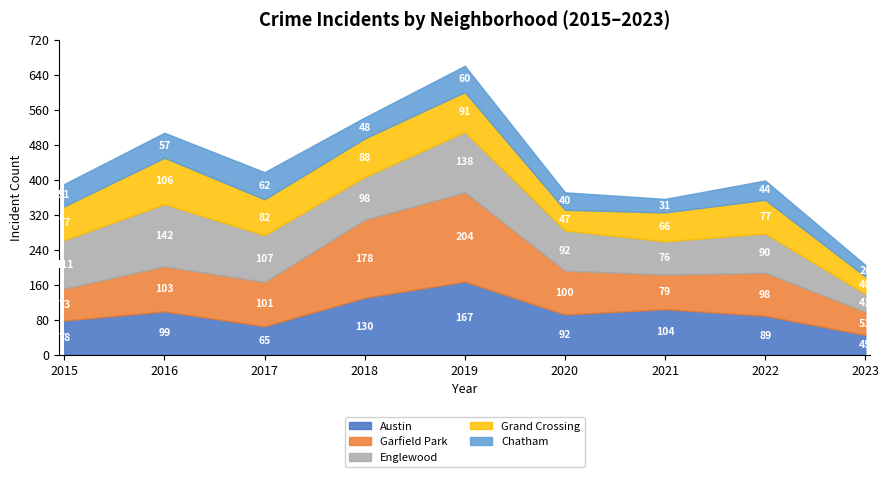

The Chatham series shows 48 at 2018. True or false?

True